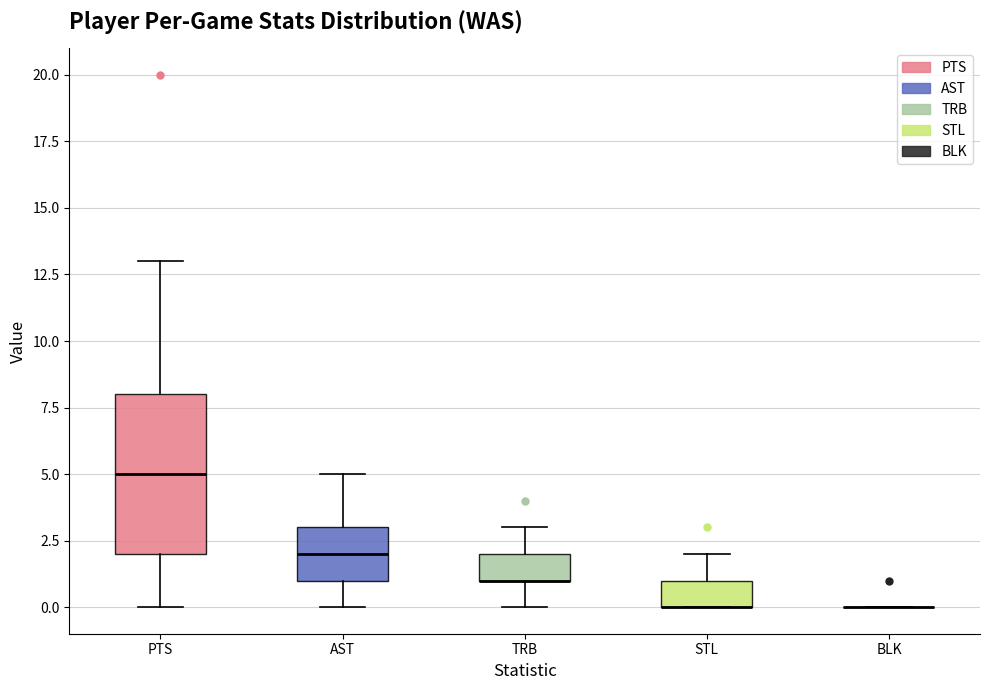

Comparing the boxes themselves (not the whiskers), which one is the tallest?

PTS